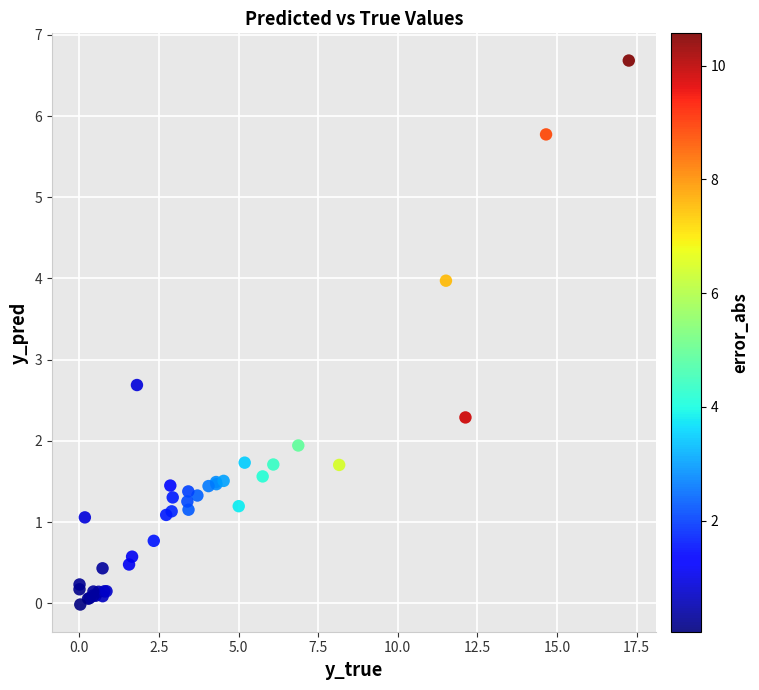

What Y value in the scatter plot is closest to 3?

2.7